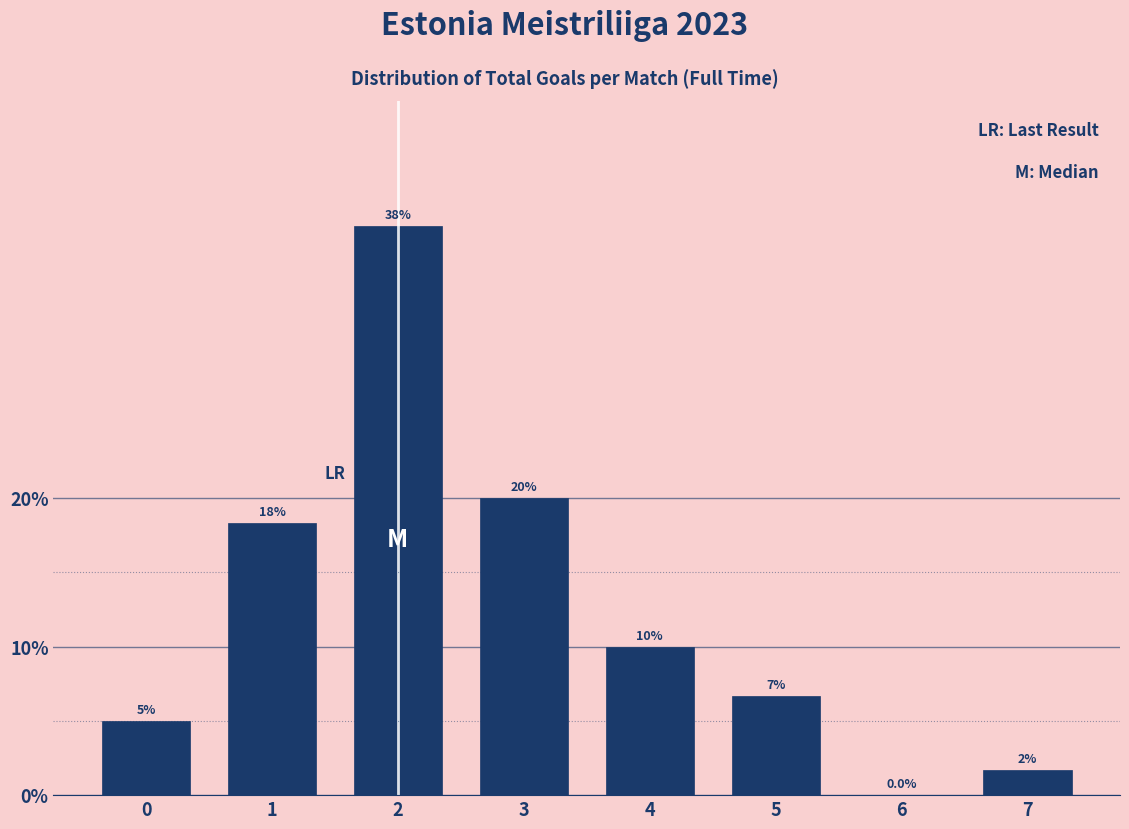

Are the bars horizontal?

No